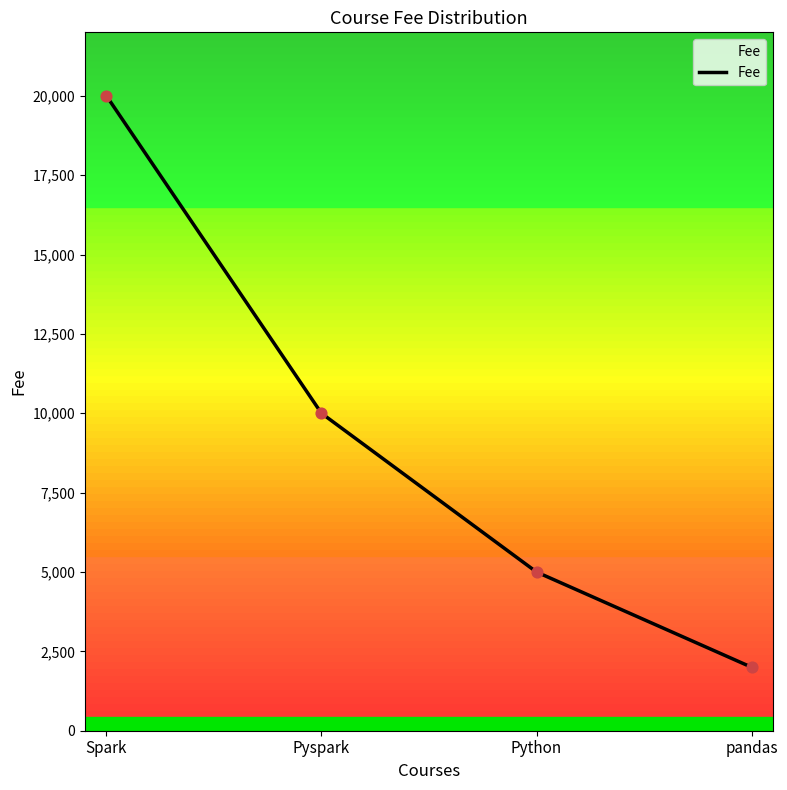

What is the ratio of the value at Python to the value at Pyspark?

0.5